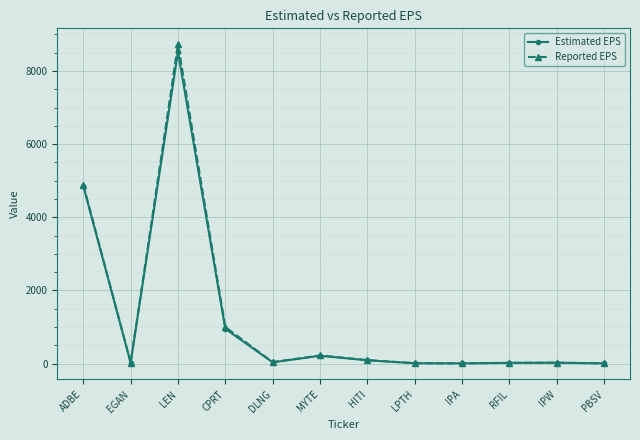

What is the average value of the Reported EPS series?

1254.3